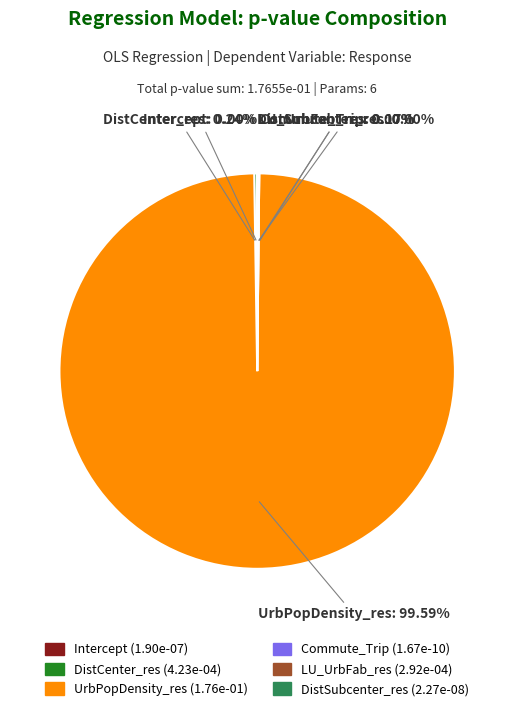

Which category has the biggest portion of the pie?

UrbPopDensity_res